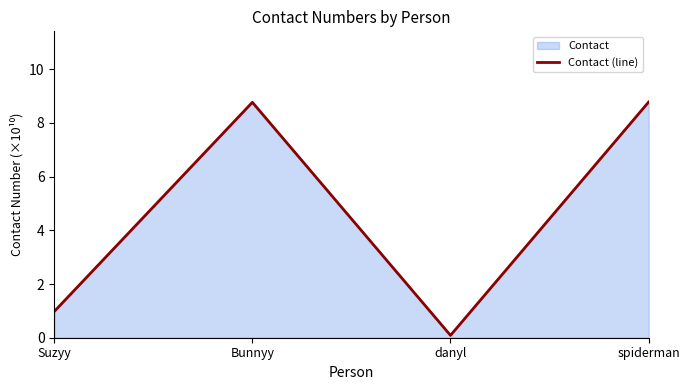

At which category does the chart reach its peak across all series?

spiderman